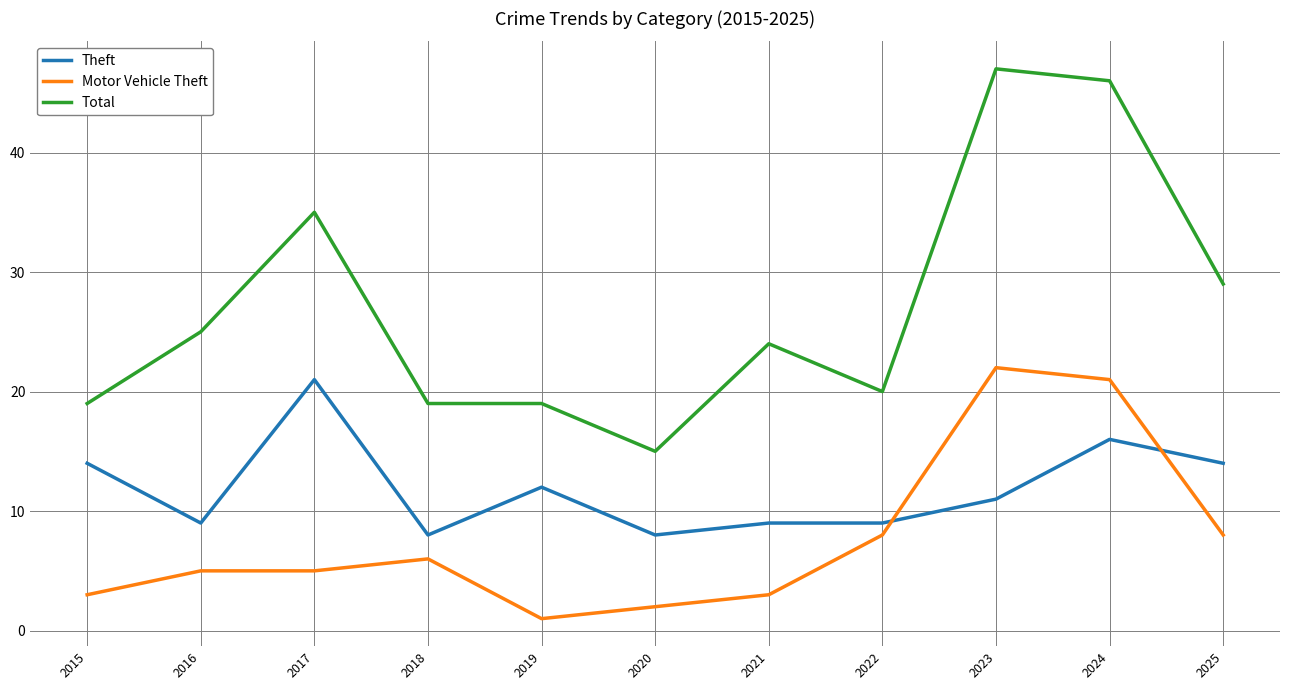

At which category is the sum across all series the highest?

2024